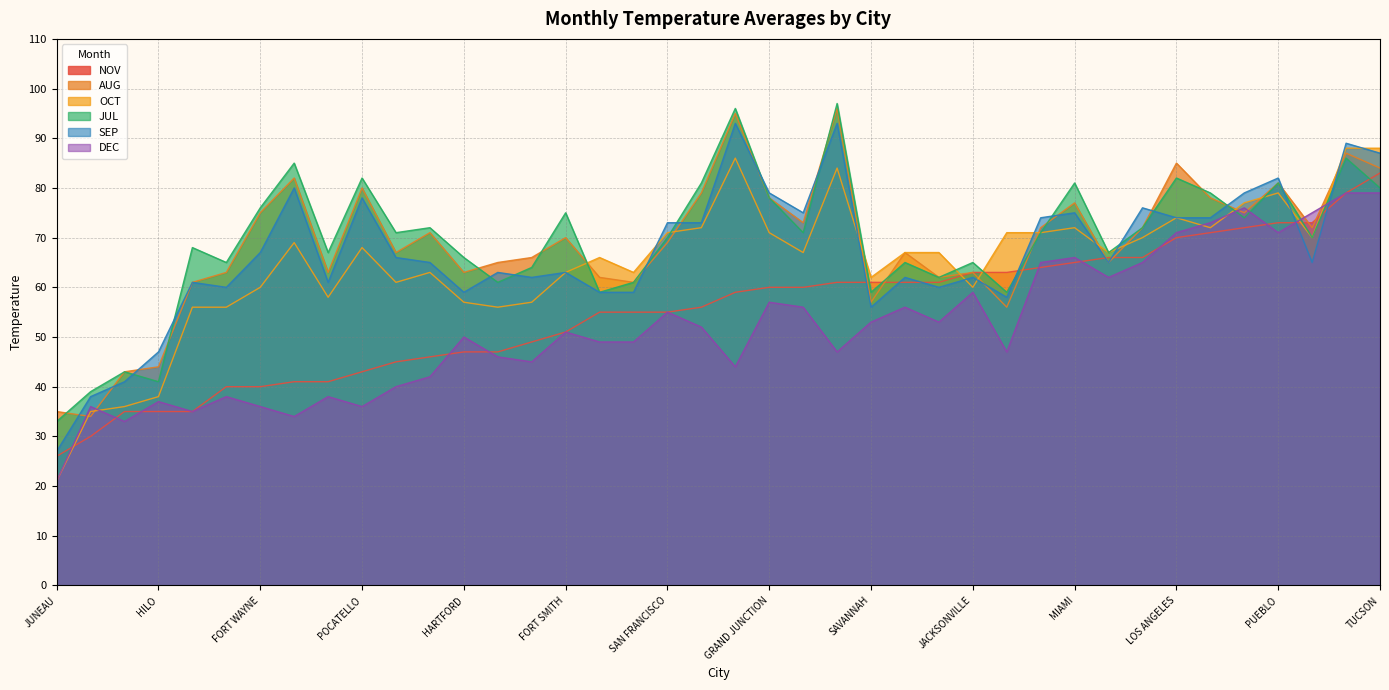

What is the approximate value of OCT at WASHINGTON?

57